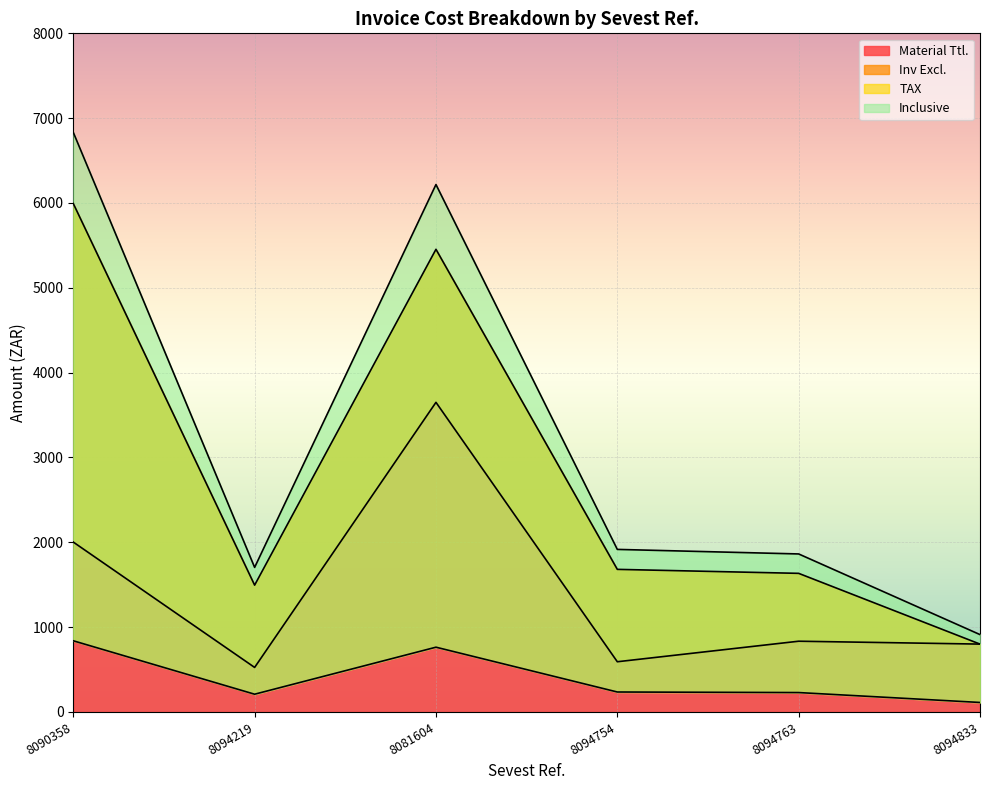

True or false: Material Ttl. has a value of 834.0 at 8094763.

True